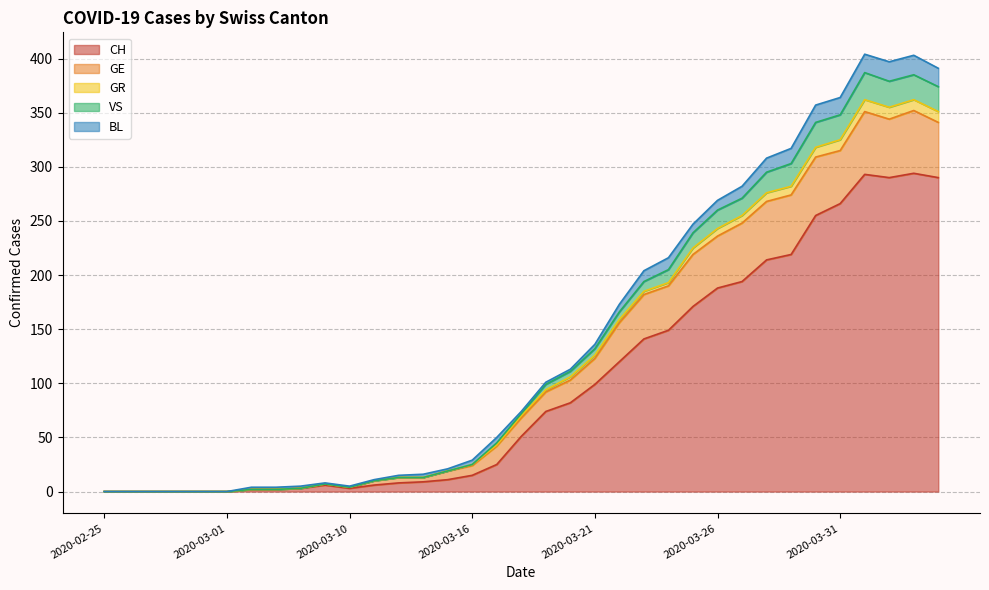

What is the highest value of the CH series?

294